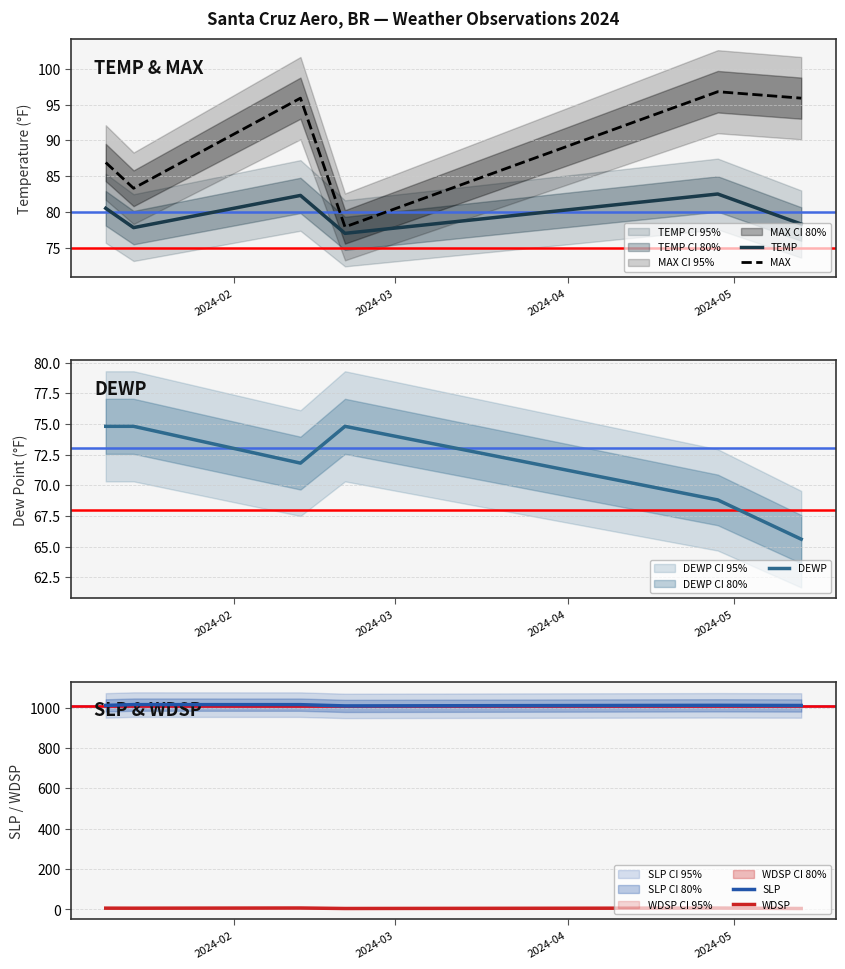

True or false: MAX and TEMP intersect in this chart.

False